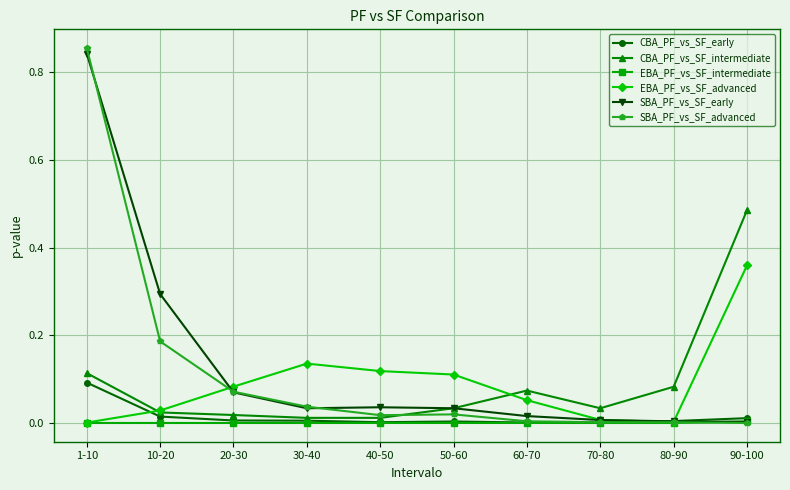

Which label corresponds to the largest value in the chart?

1-10